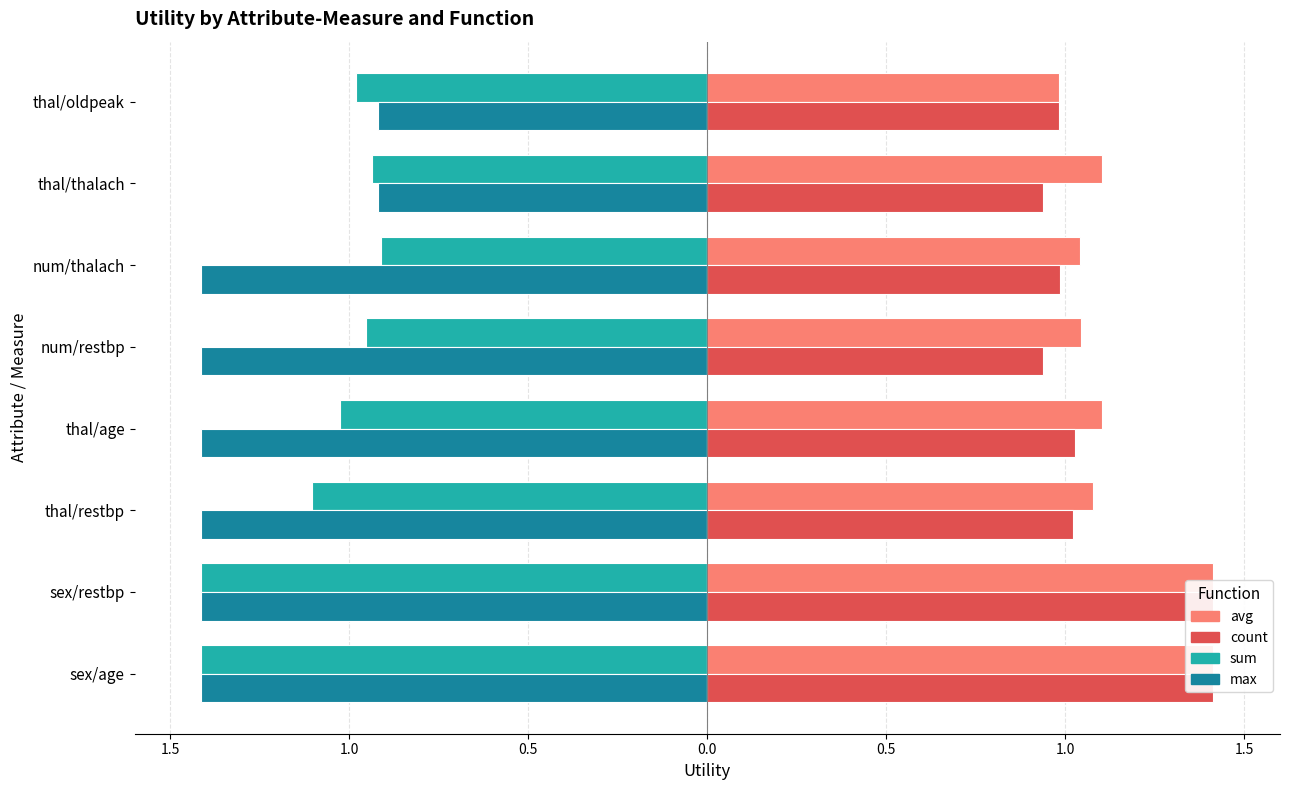

Reading left to right, list all the values displayed in this chart.

sum: -1.4	-1.4	-1.1	-1.0	-1.0	-0.9	-0.9	-1.0
max: -1.4	-1.4	-1.4	-1.4	-1.4	-1.4	-0.9	-0.9
avg: 1.4	1.4	1.1	1.1	1.0	1.0	1.1	1.0
count: 1.4	1.4	1.0	1.0	0.9	1.0	0.9	1.0